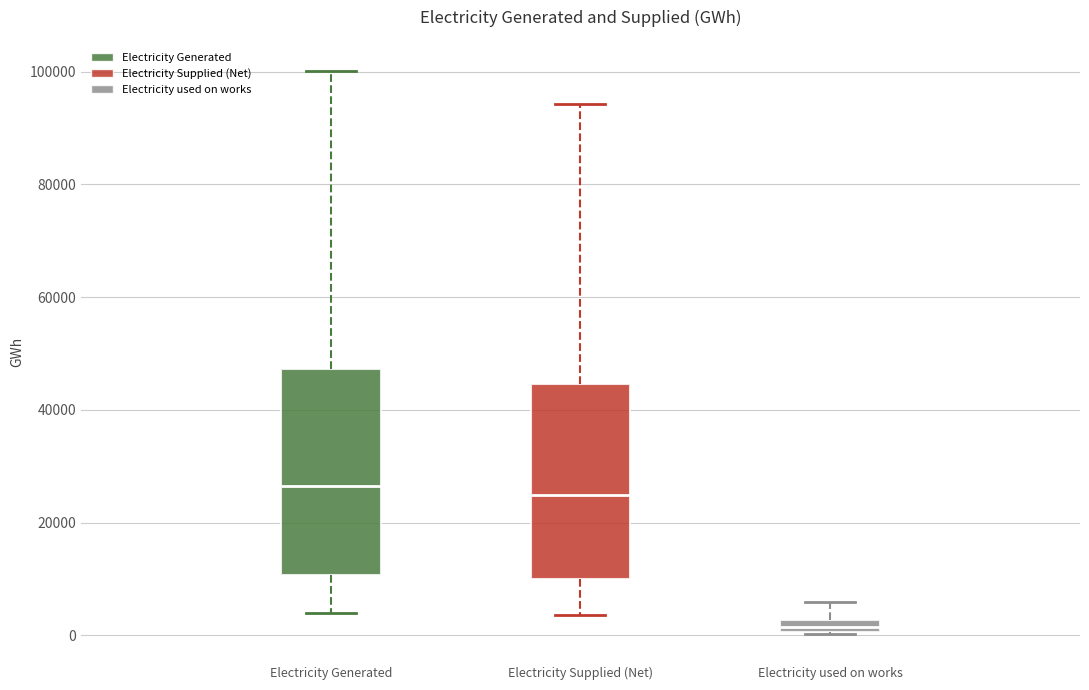

Comparing the boxes themselves (not the whiskers), which one is the tallest?

Electricity Generated